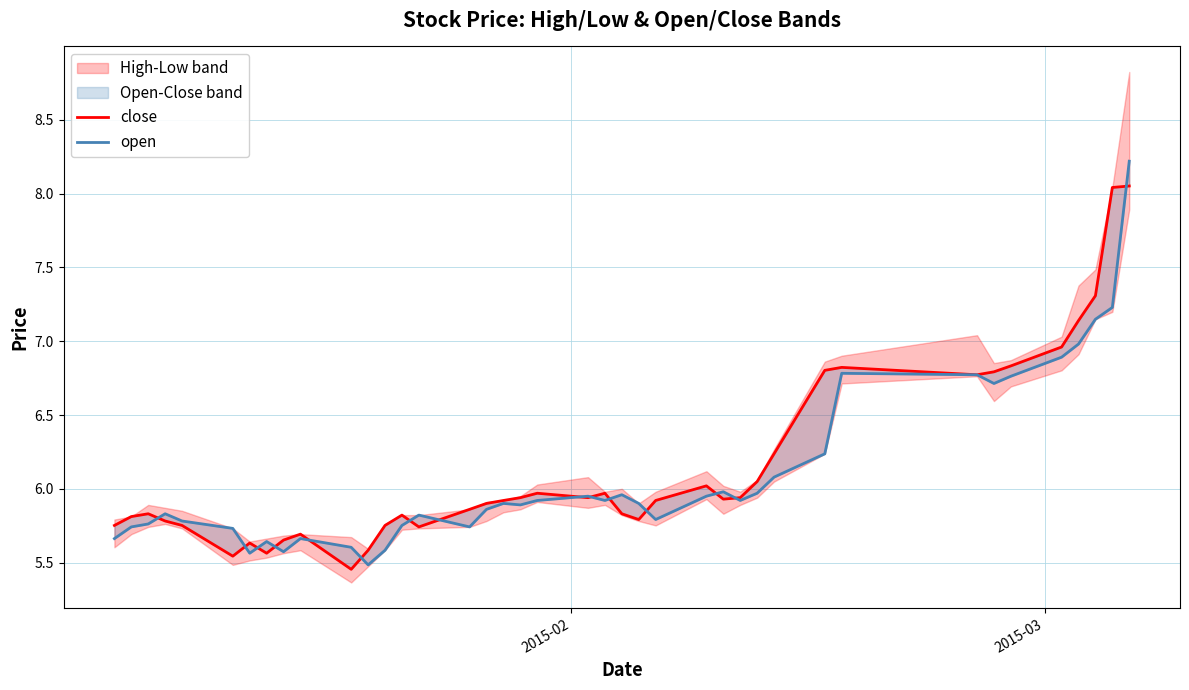

True or false: open has more than 2 interior local peaks.

True